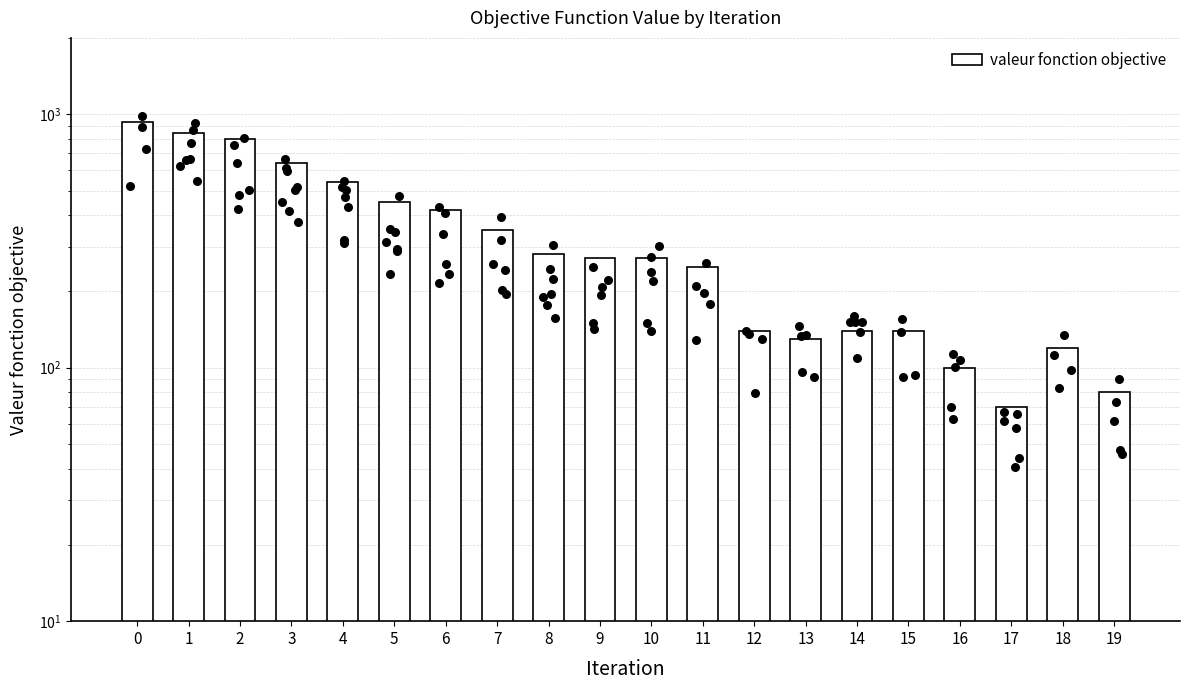

Approximately how many times larger is the value at 19 compared to 17?

1.1